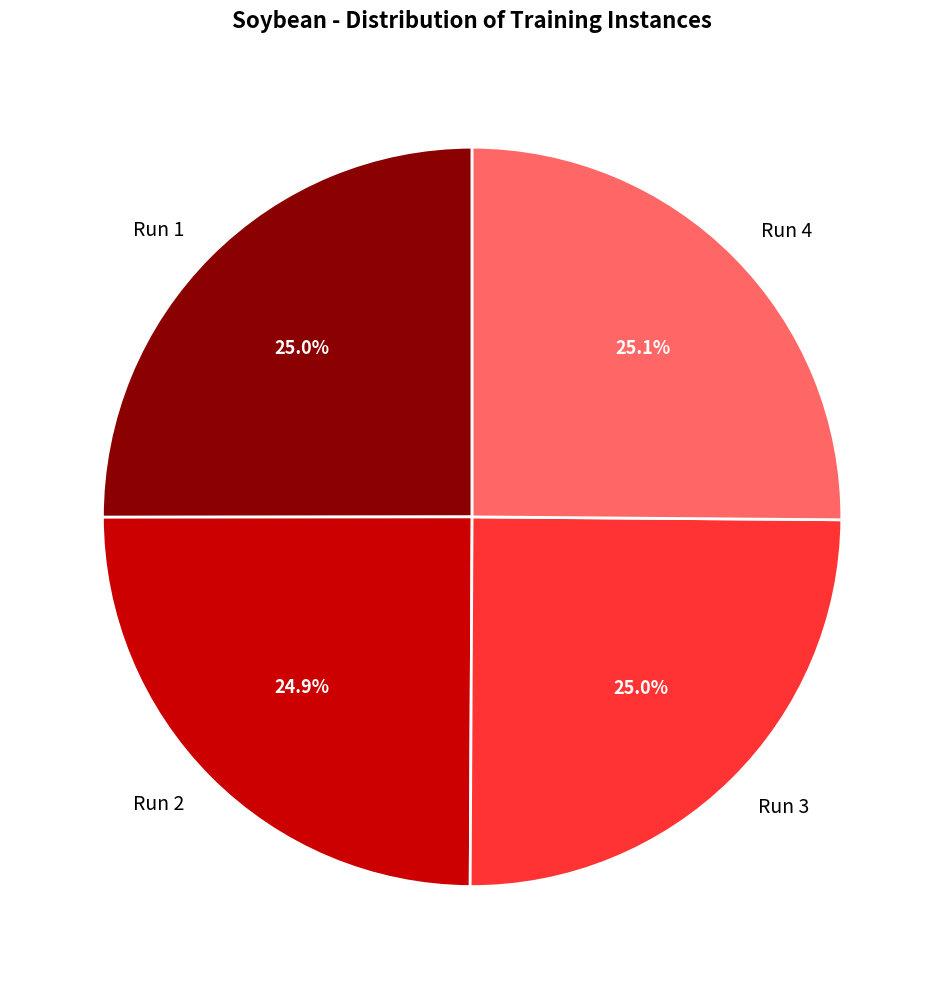

Approximately how many times larger is the value at Run 1 compared to Run 4?

1.0